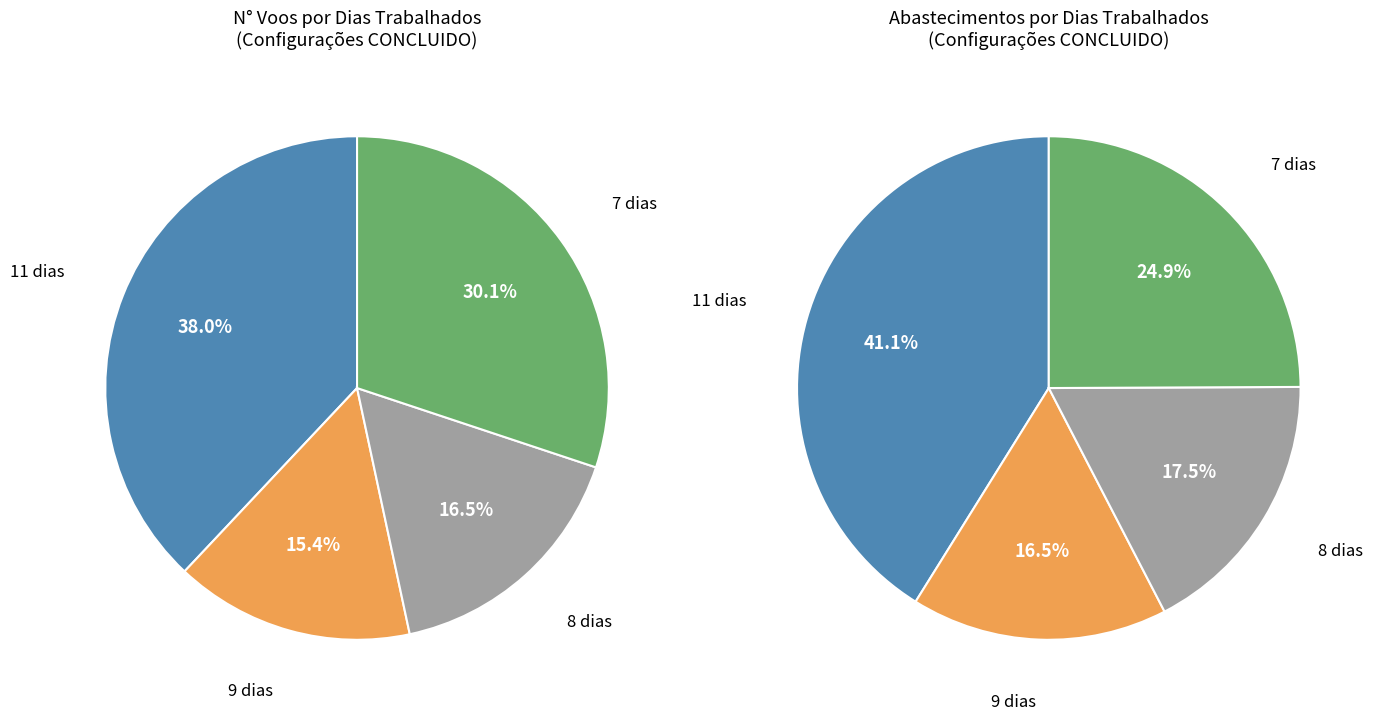

Is it true that 4 is 15% of the pie?

False